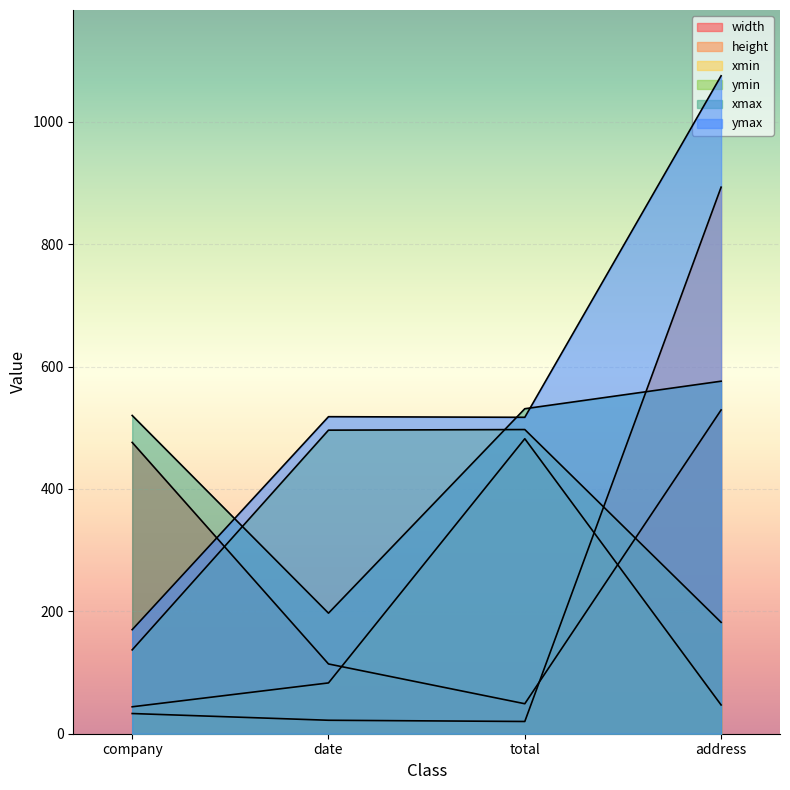

How many interior local valleys does the height series have?

1